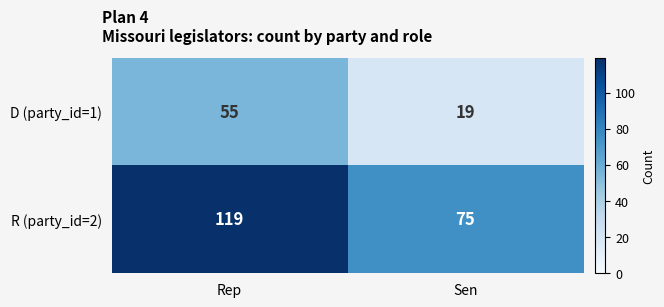

What is the lowest value of the R (party_id=2) series?

75